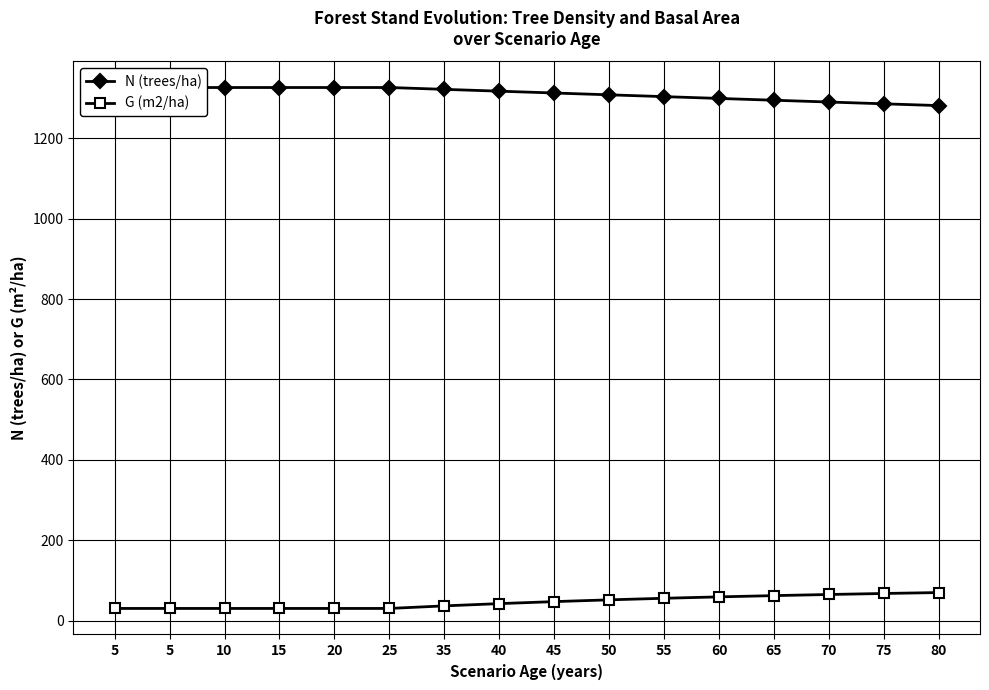

True or false: G (m2/ha) and N (trees/ha) cross at least once.

False